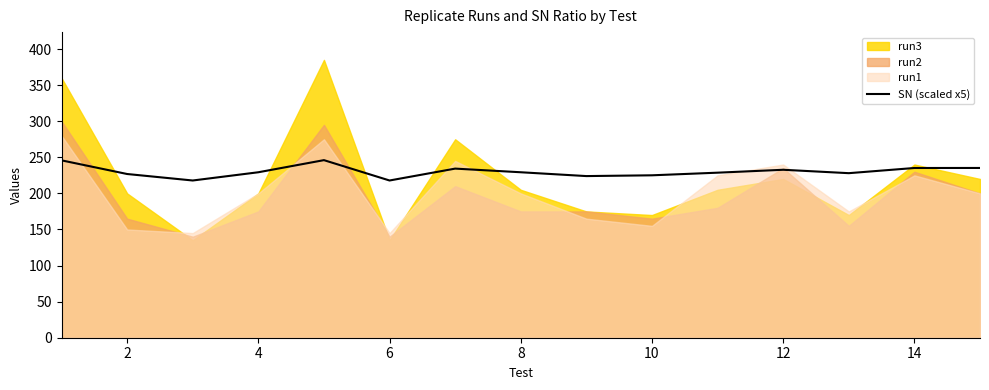

What is the difference between the maximum and second lowest values?

28.2